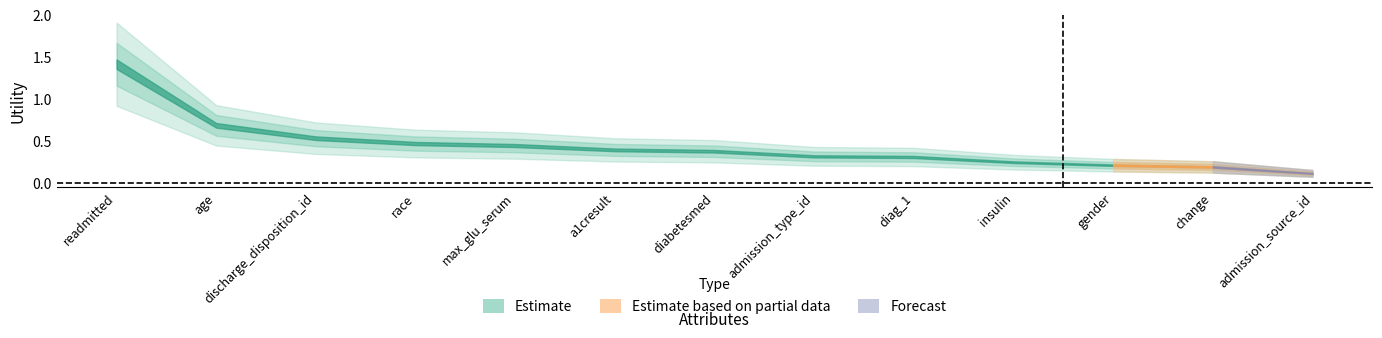

What is the label of the 1st point from the left?

readmitted